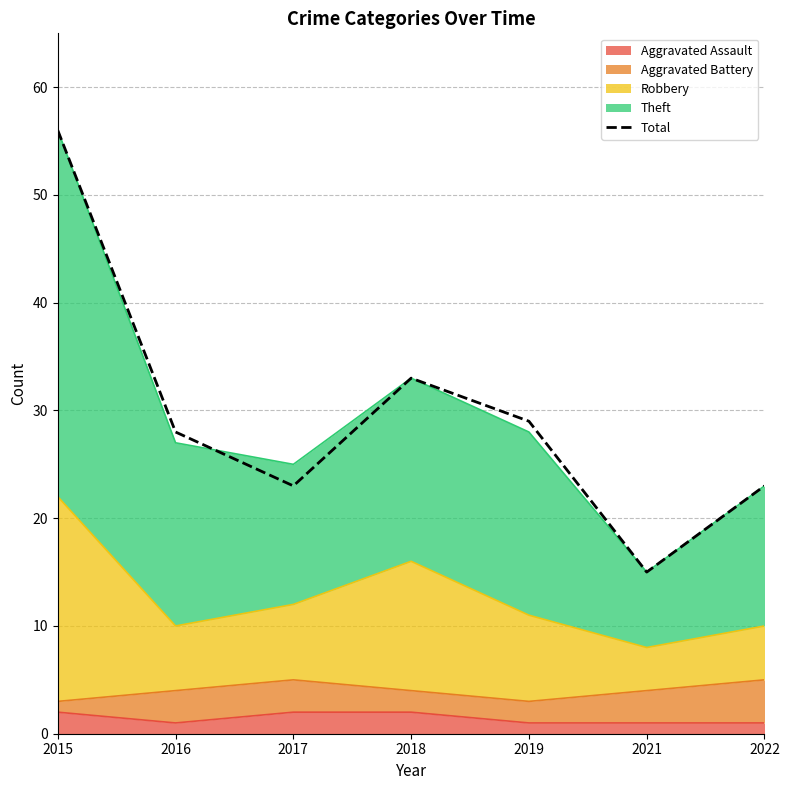

Is it true that the value at 2016 is 28?

True